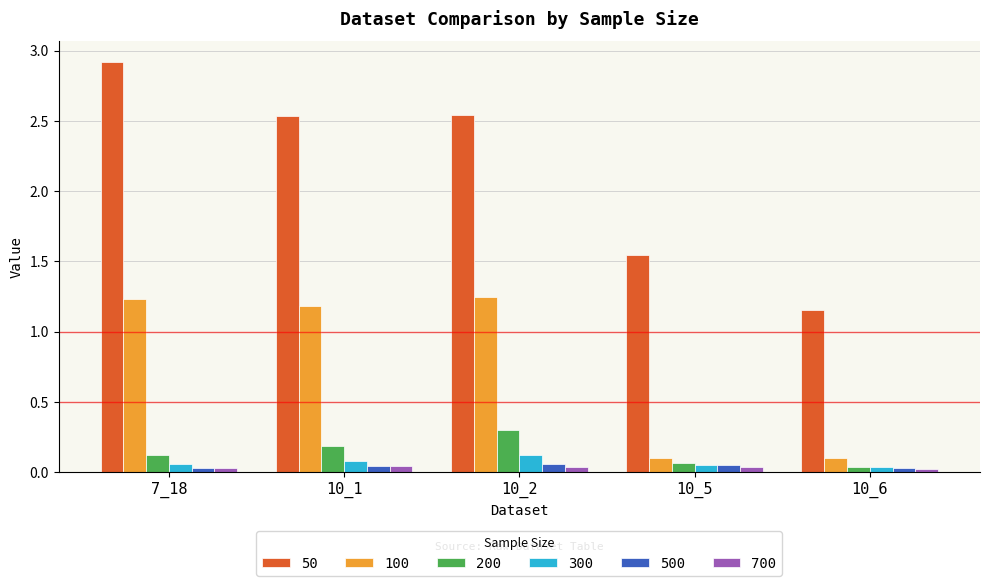

Which series has the largest total across all categories?

50